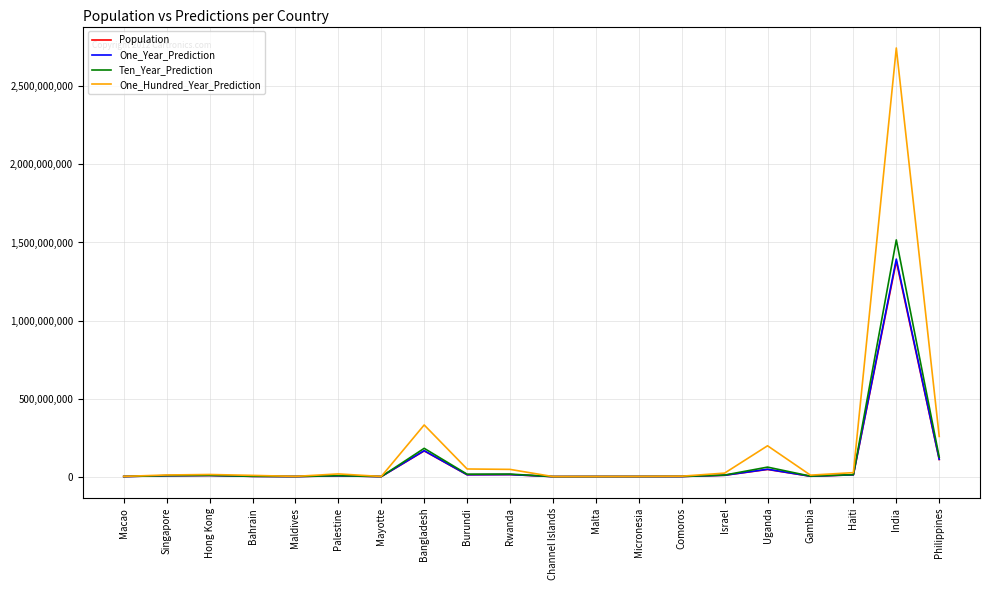

True or false: One_Hundred_Year_Prediction has a value of 197601150 at Uganda.

True